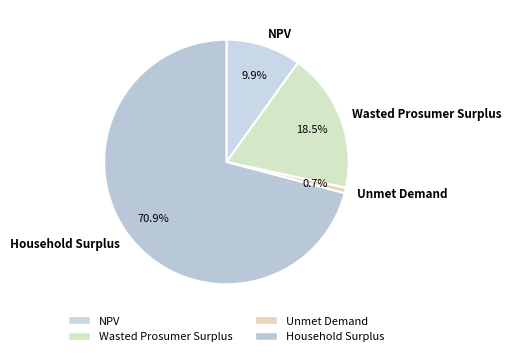

Is the sum of NPV and Unmet Demand greater than half?

No